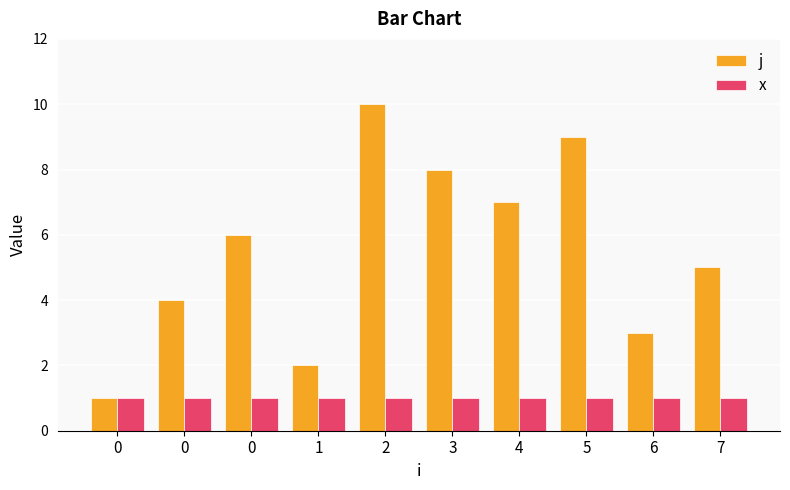

List the series in order of their overall mean, highest first.

j, x